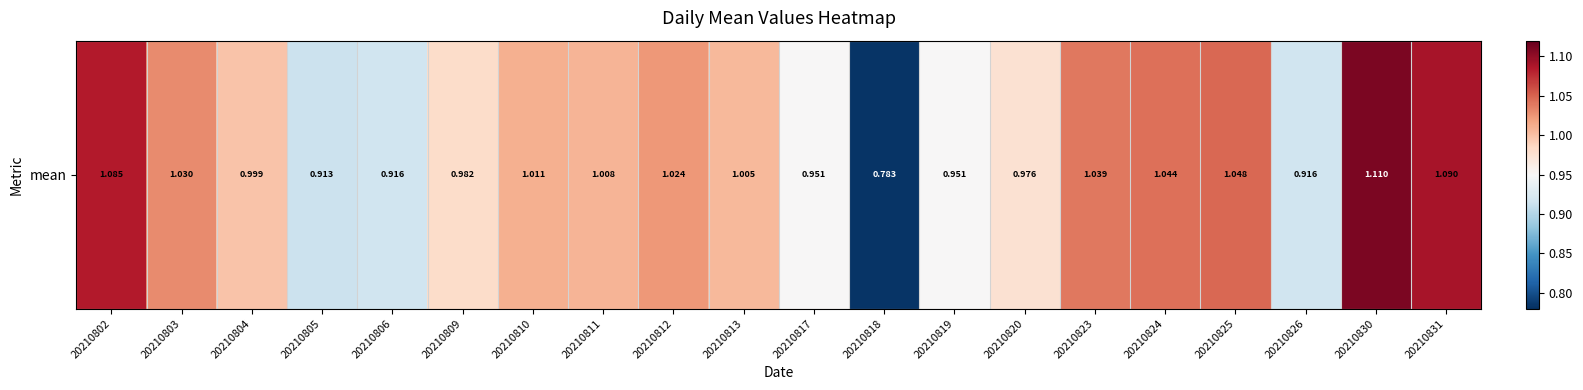

What is the approximate value at 20210820?

1.0